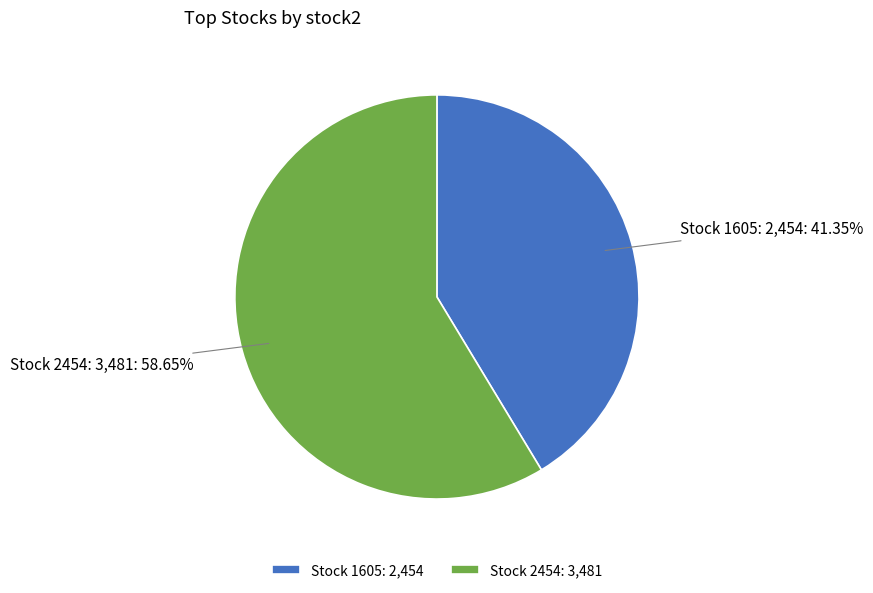

Do Stock 1605: 2,454 and Stock 2454: 3,481 together represent more than half of the pie?

Yes